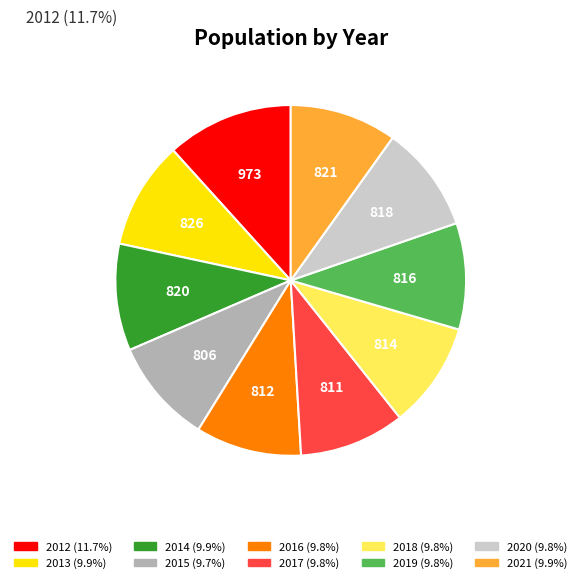

What is the ratio of the value at 2014 to the value at 2020?

1.0